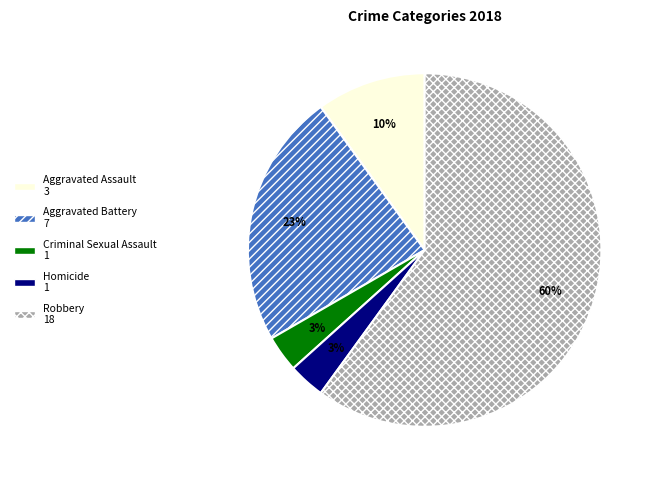

To the nearest percent, what is the average slice percentage?

20%